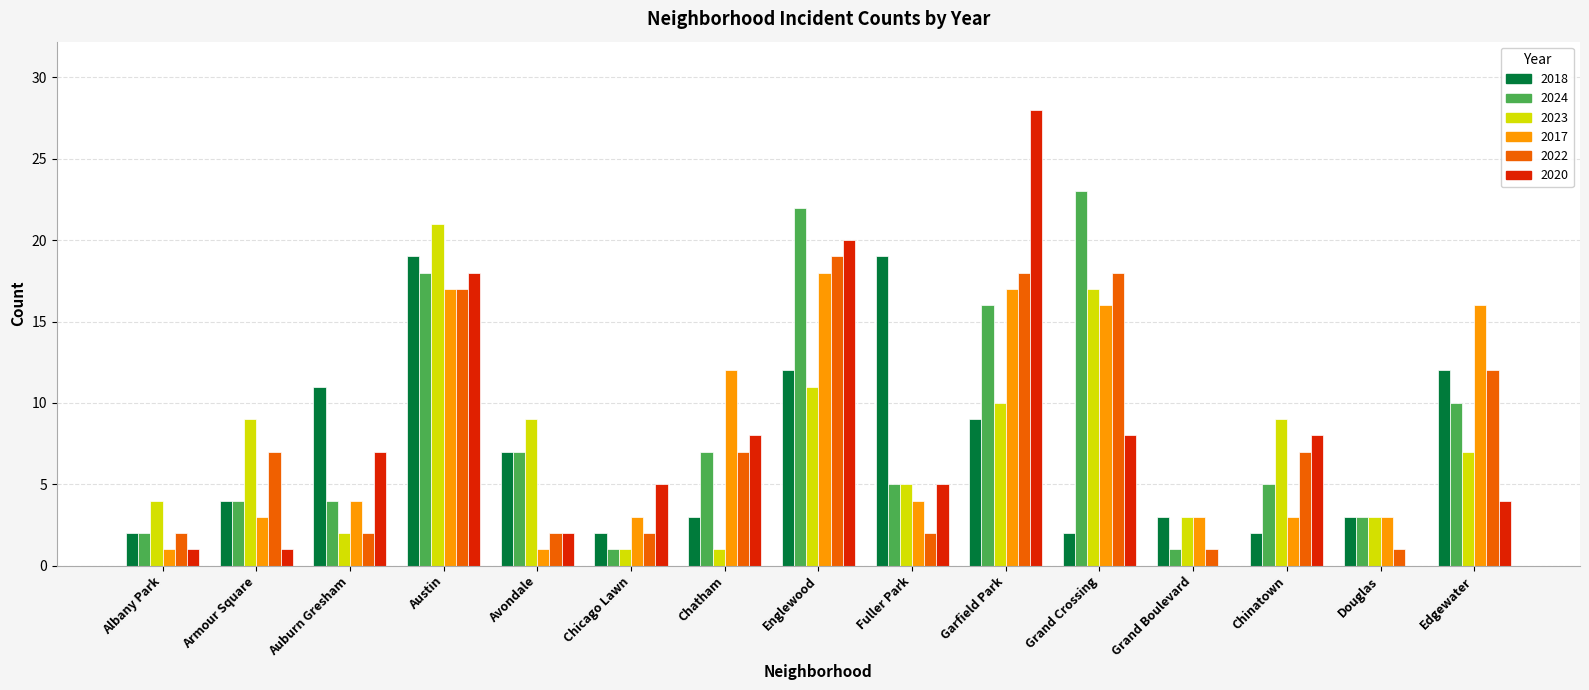

How many groups of bars are there?

15